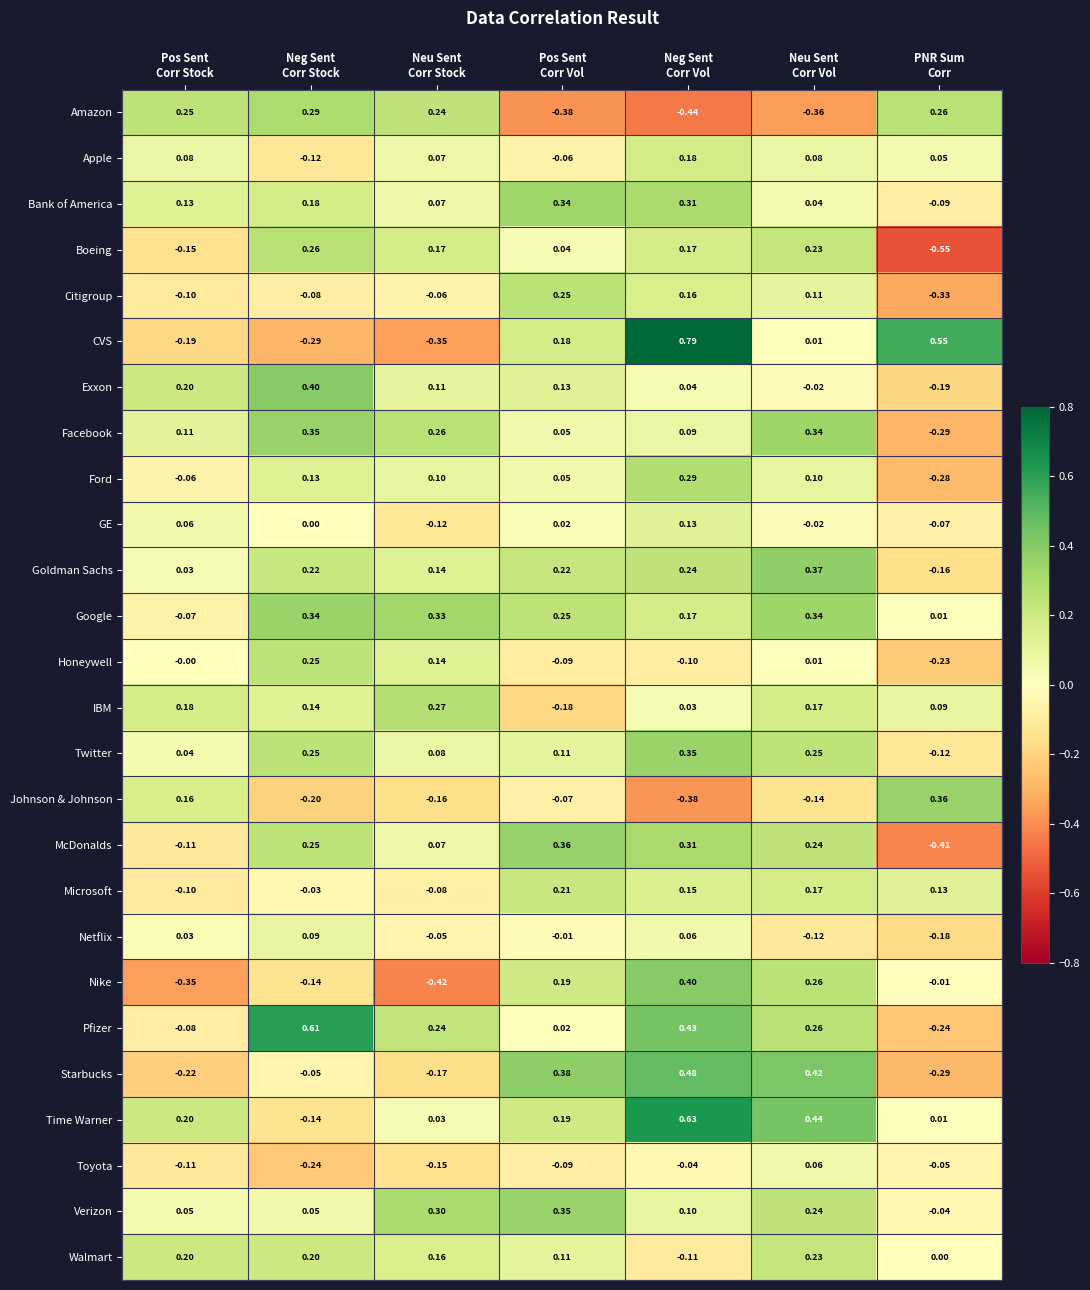

Which series has the largest range (max minus min)?

CVS